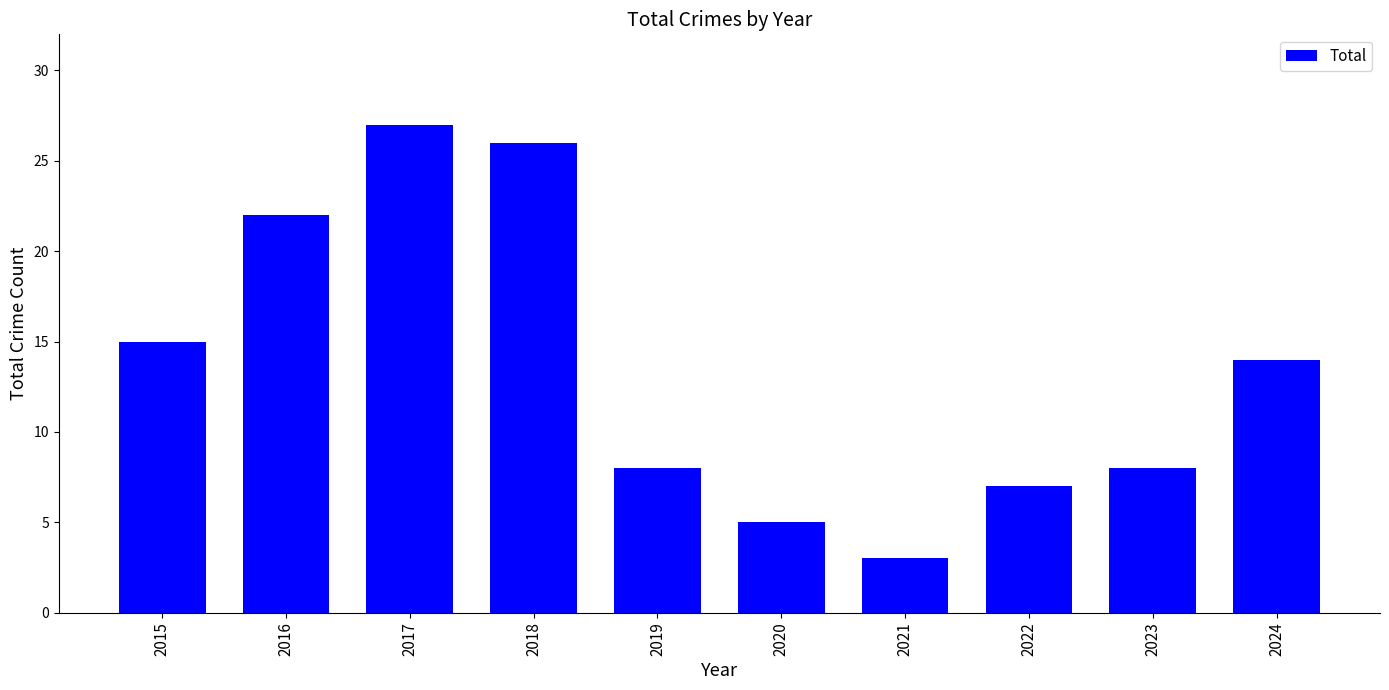

Which label corresponds to the largest value in the chart?

2017